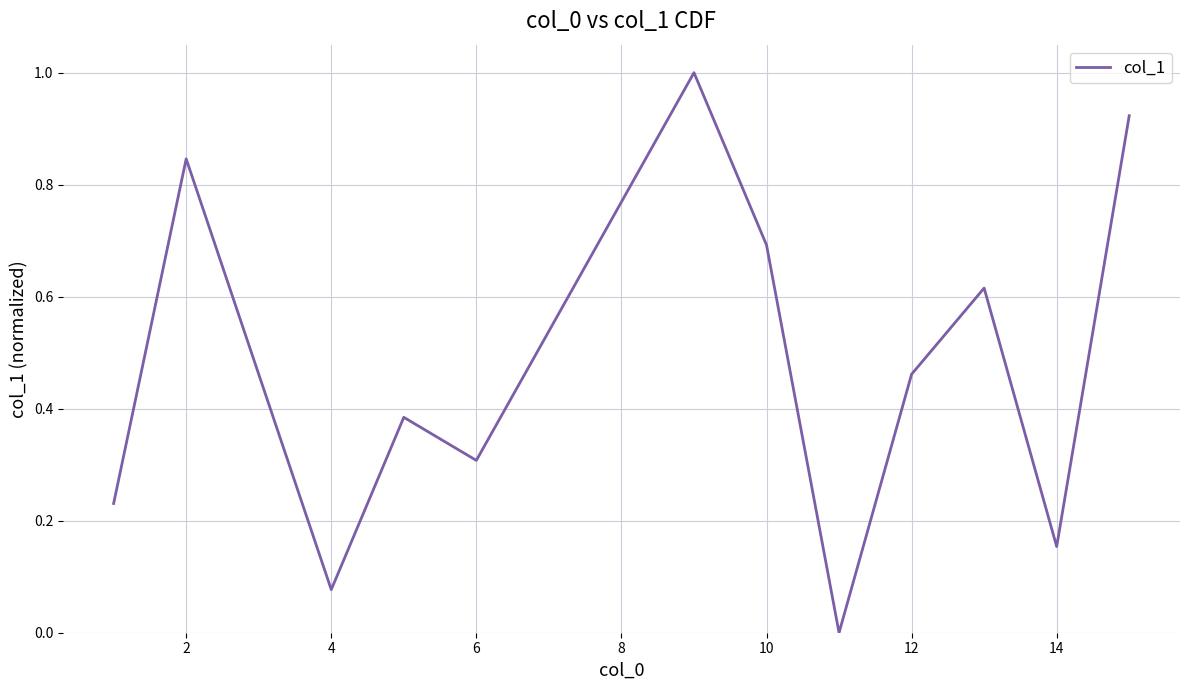

What is the difference between the maximum and minimum values?

1.0